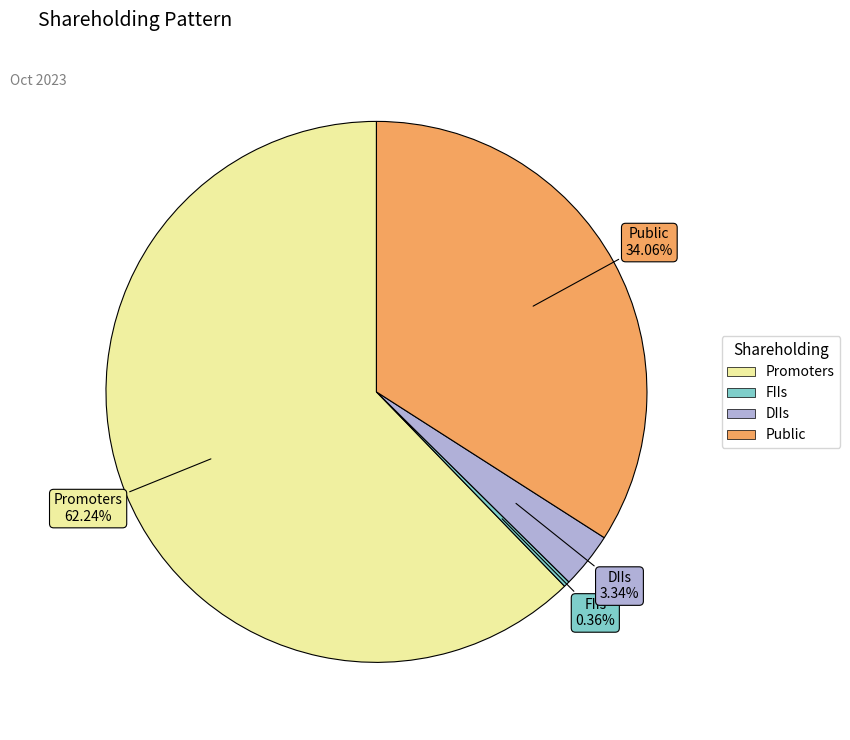

Which slice is the largest?

Promoters